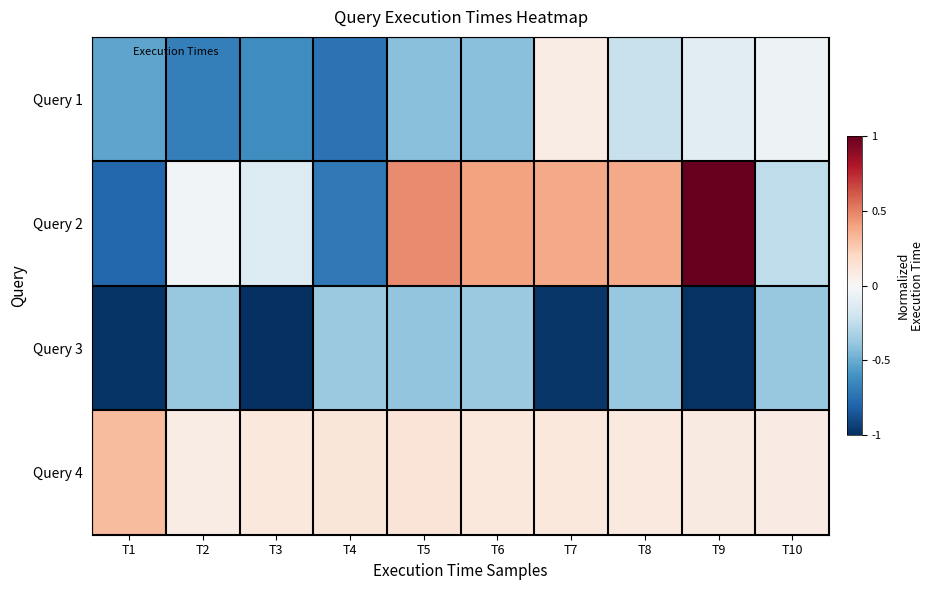

Rank the series by their maximum value, from highest to lowest.

Query 2, Query 4, Query 1, Query 3